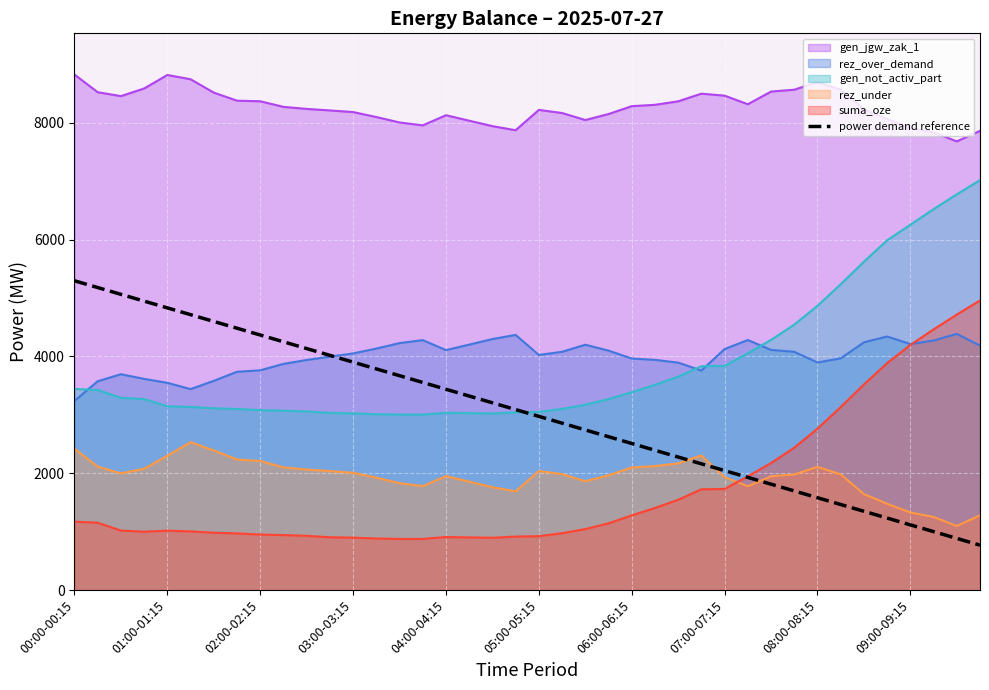

What is the difference between the maximum and minimum values?

4527.6